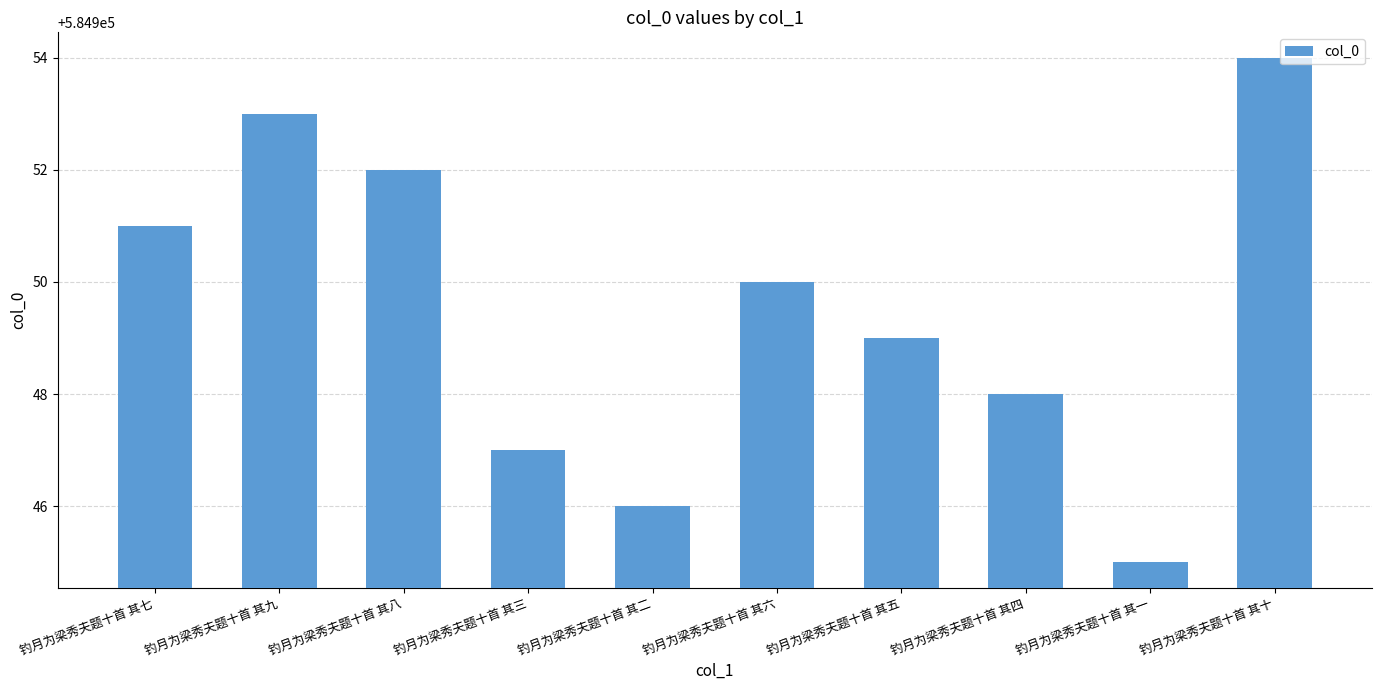

The chart shows a value of 584948 at 钓月为梁秀夫题十首 其四. True or false?

True